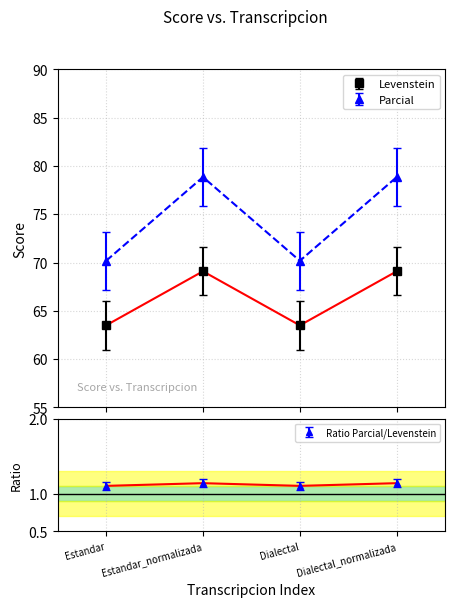

What position from the right is Dialectal?

2